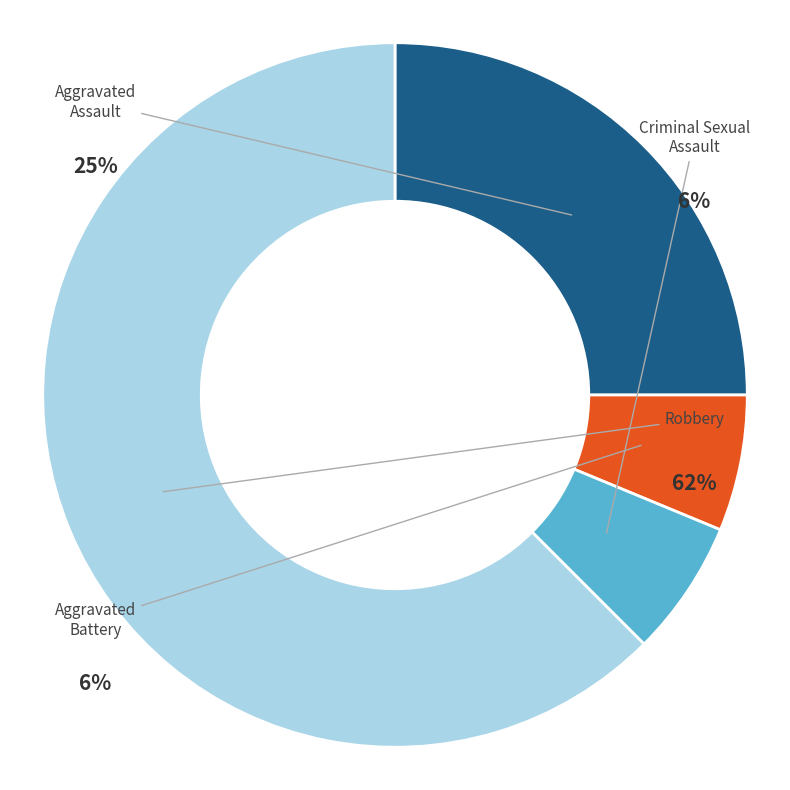

Which category accounts for the majority?

Robbery